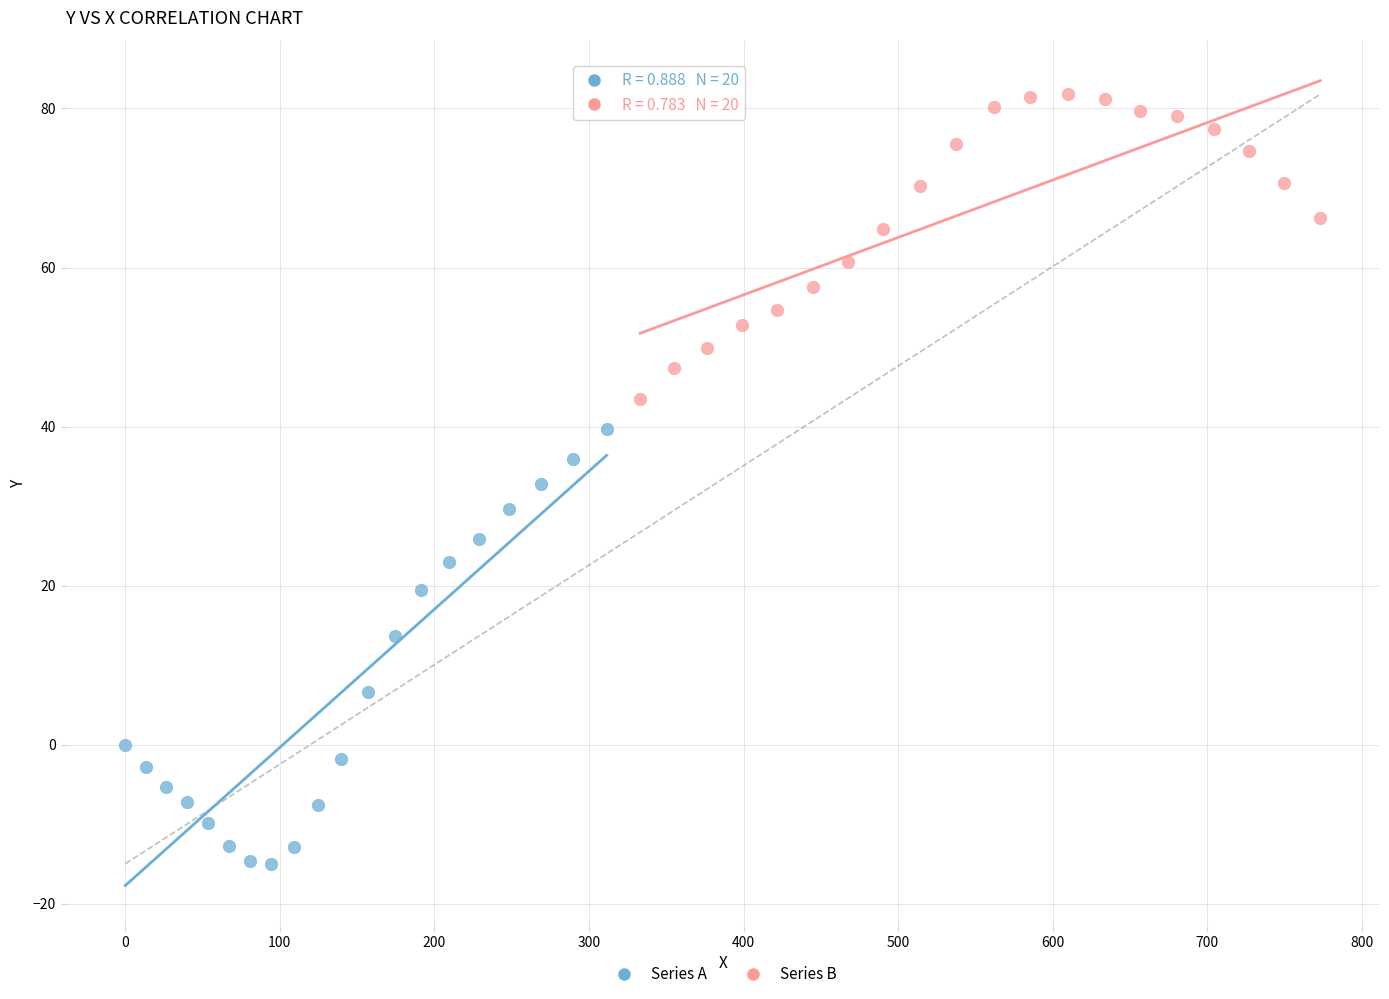

Which series reaches the minimum Y coordinate?

Series A